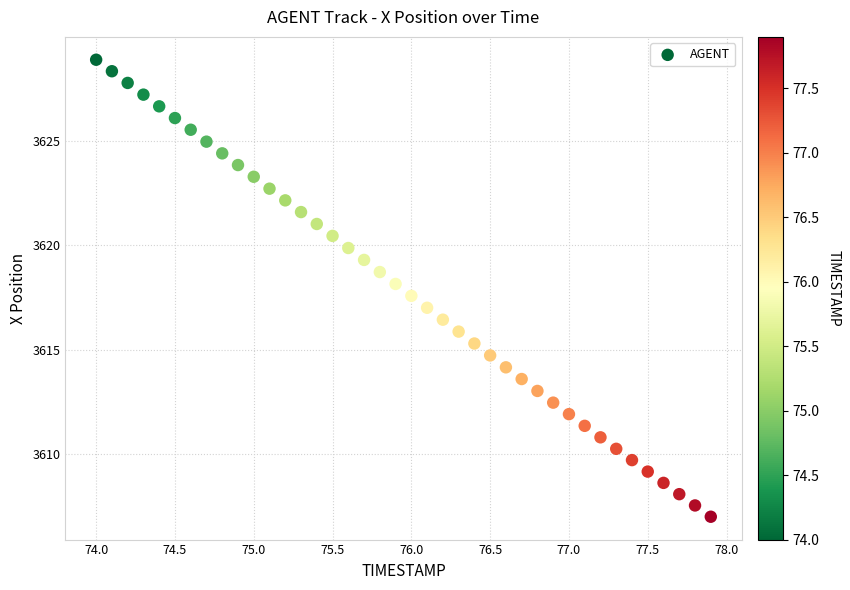

What is the range of Y values (max minus min)?

21.9